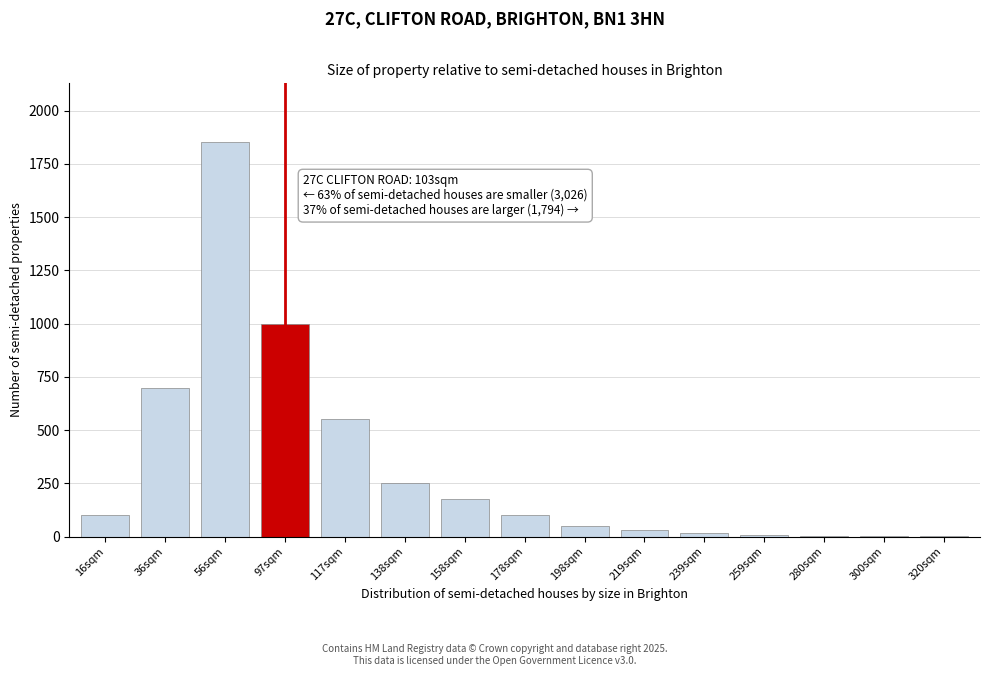

Approximately how many times larger is the value at 117sqm compared to 178sqm?

5.5